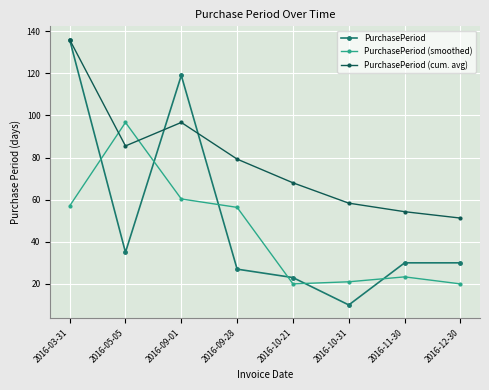

What is the label of the 7th point from the right?

2016-05-05